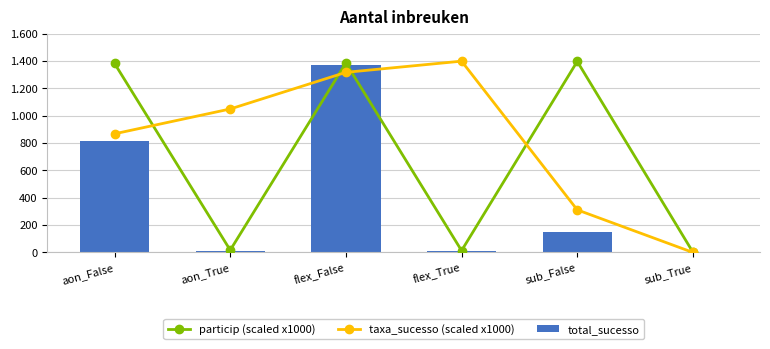

What value does the taxa_sucesso (scaled x1000) series have at flex_False?

1318.2